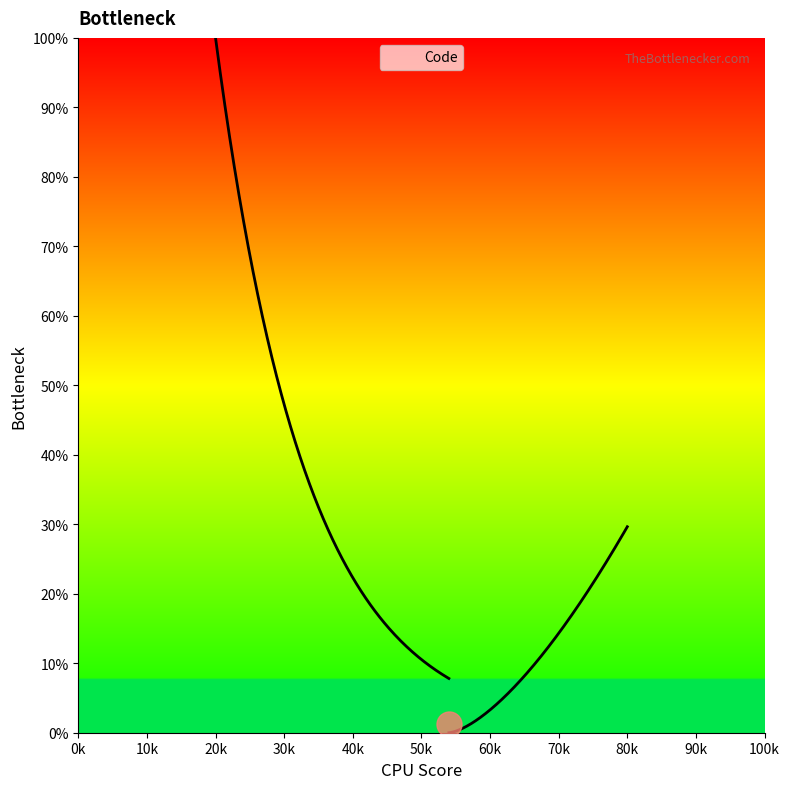

The value at Tarif mensuel is 4. True or false?

False